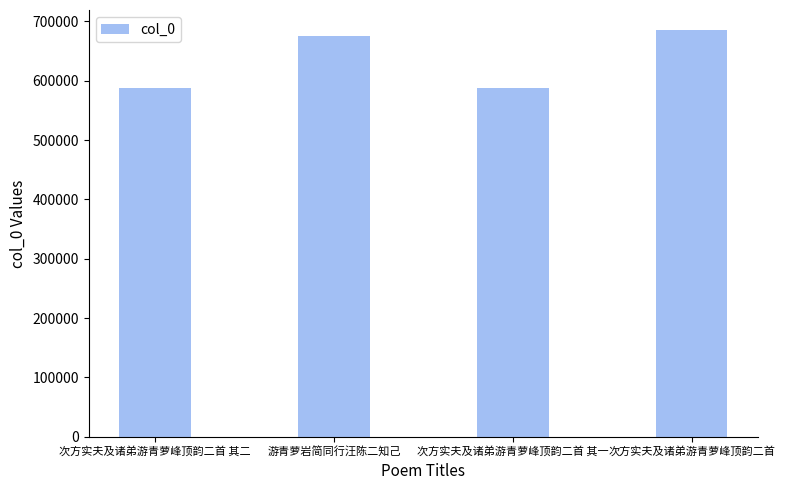

What is the change in value from 次方实夫及诸弟游青萝峰顶韵二首 其二 to 游青萝岩简同行汪陈二知己?

+87653